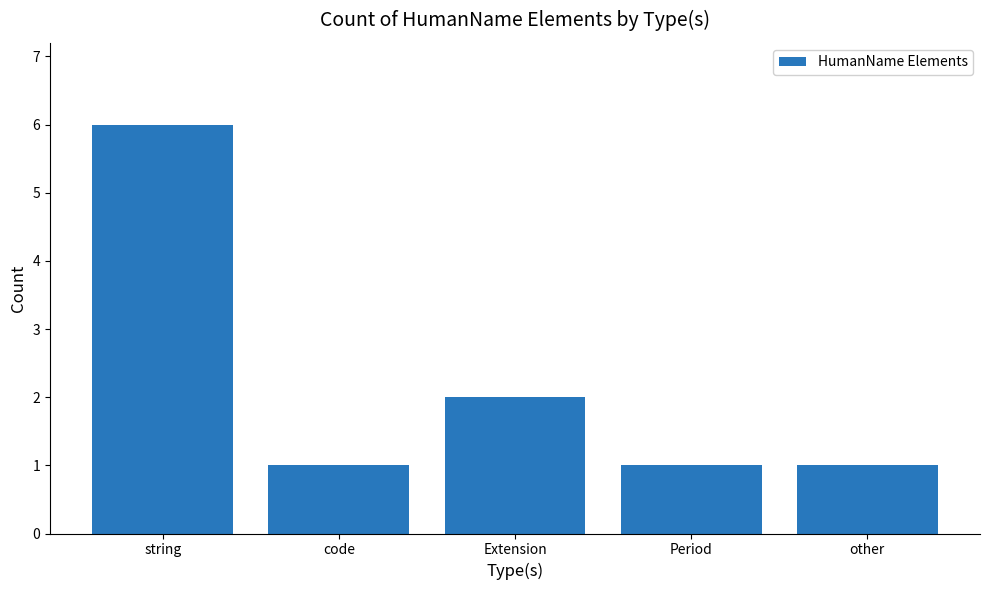

The chart shows a value of 1 at other. True or false?

True